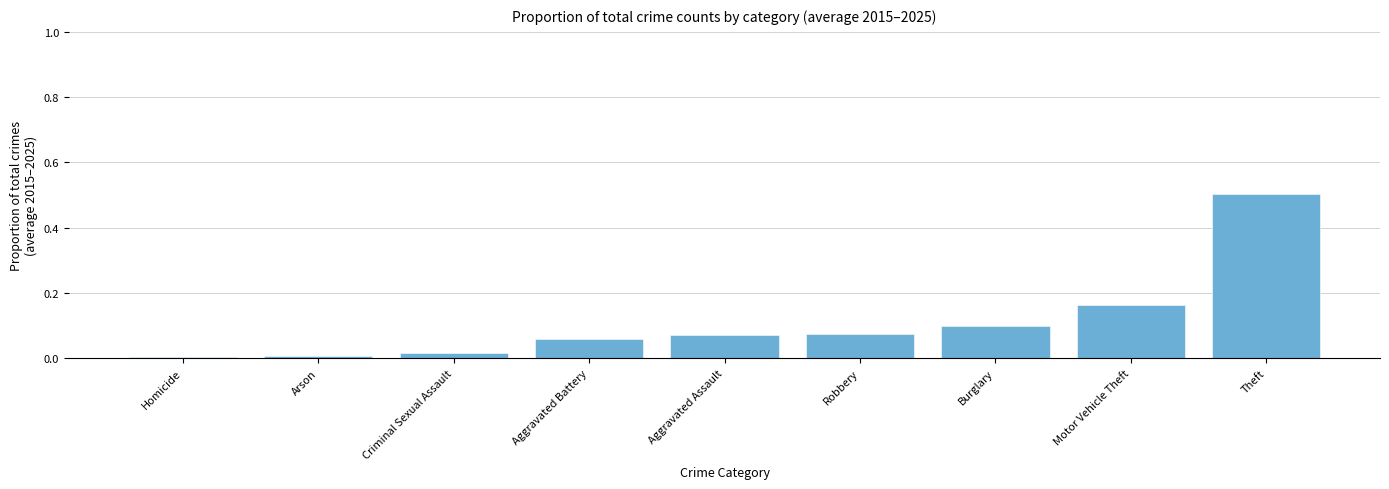

Does the chart contain stacked bars?

No